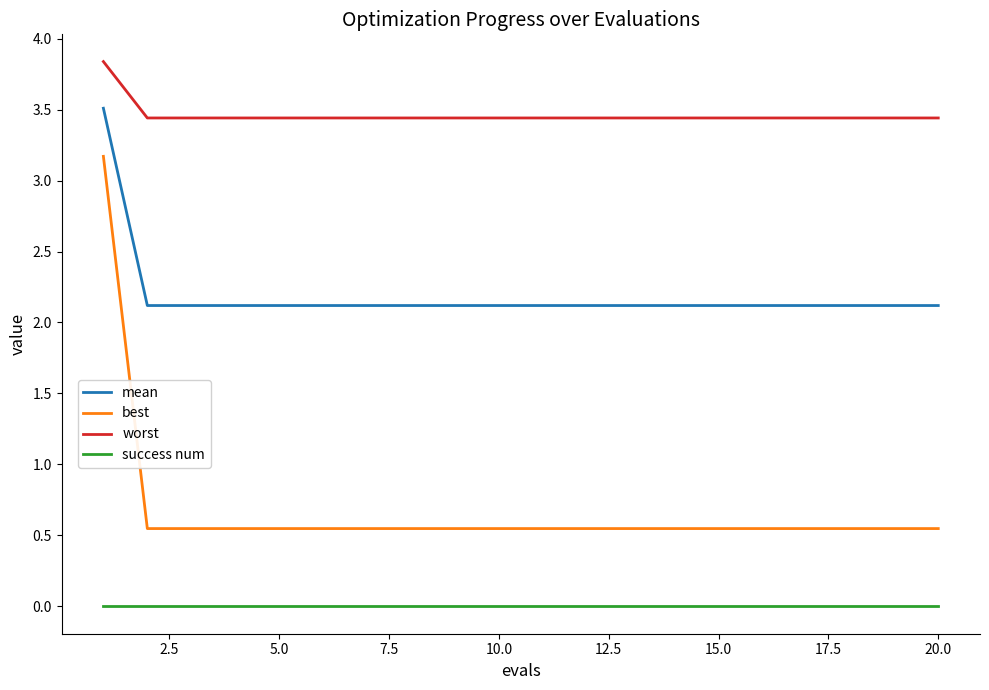

What is the average value of the mean series?

2.2